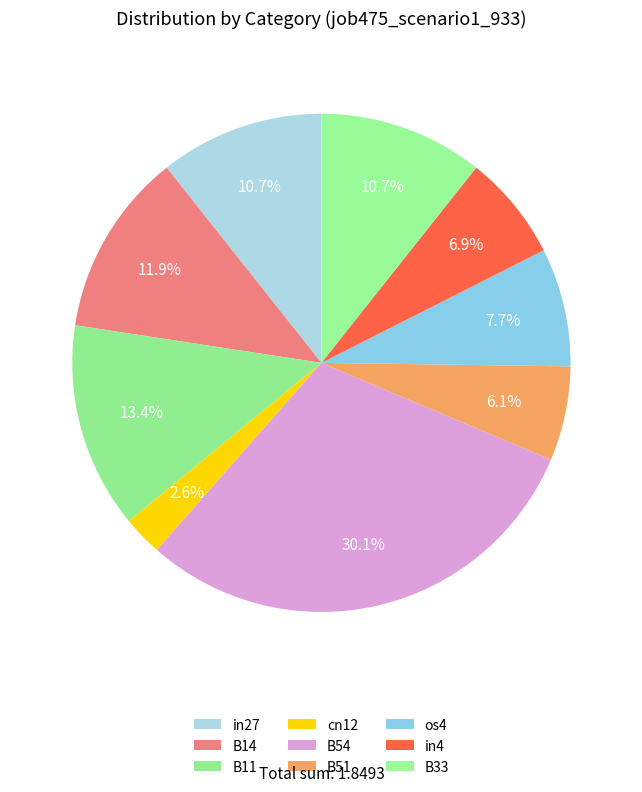

The B11 slice represents 1% of the pie. True or false?

False